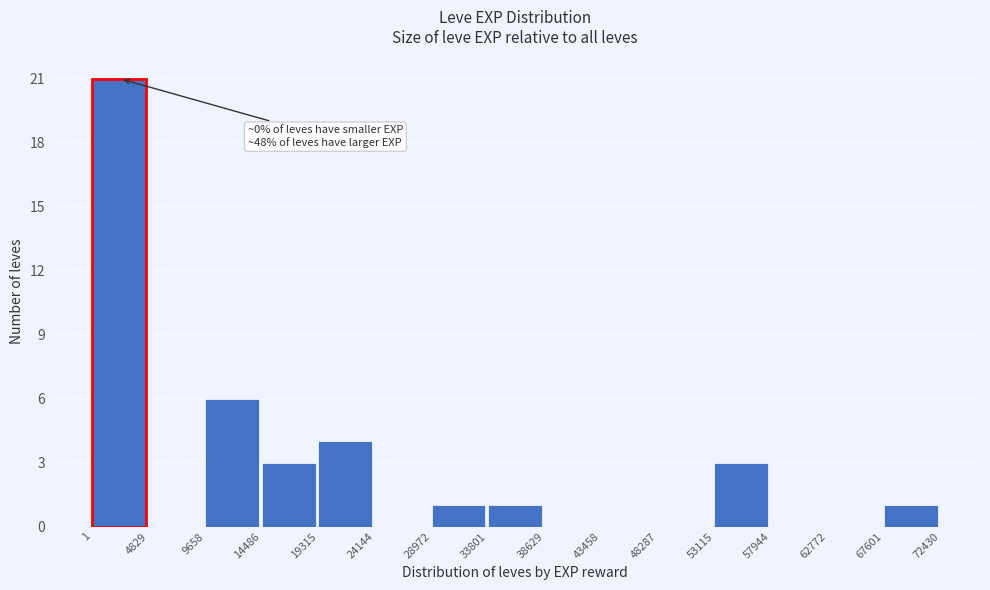

Which range on the x-axis has the tallest bar?

1 to 4829